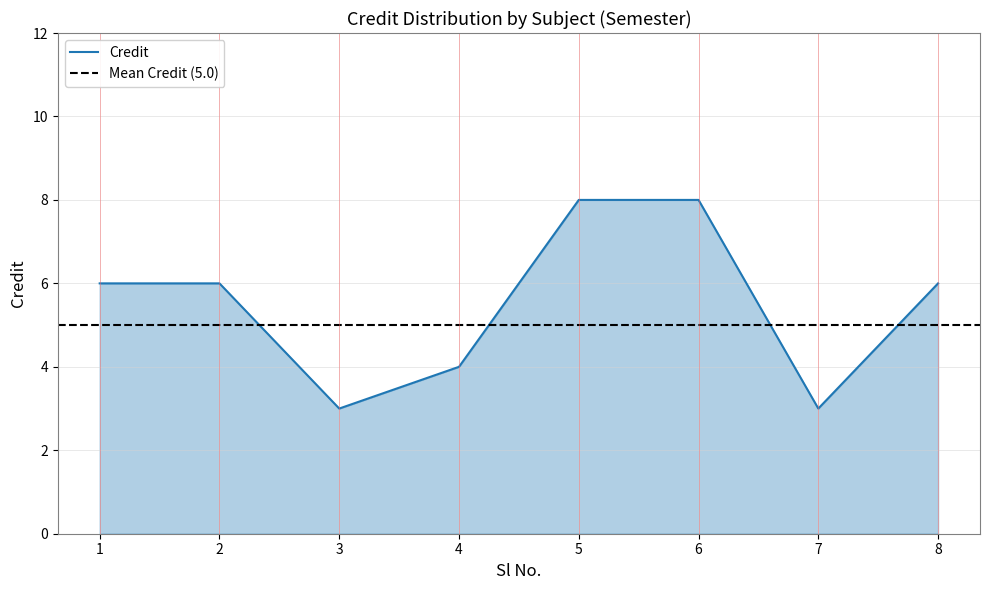

List the labels in order of value, smallest first.

3, 7, 4, 1, 2, 8, 5, 6